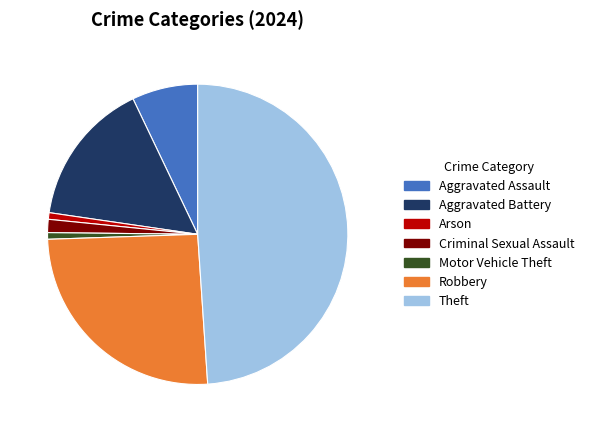

Is there any slice that represents more than half of the pie?

No